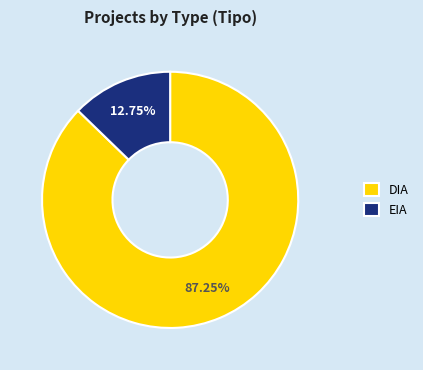

Rank the categories by value from lowest to highest.

EIA, DIA